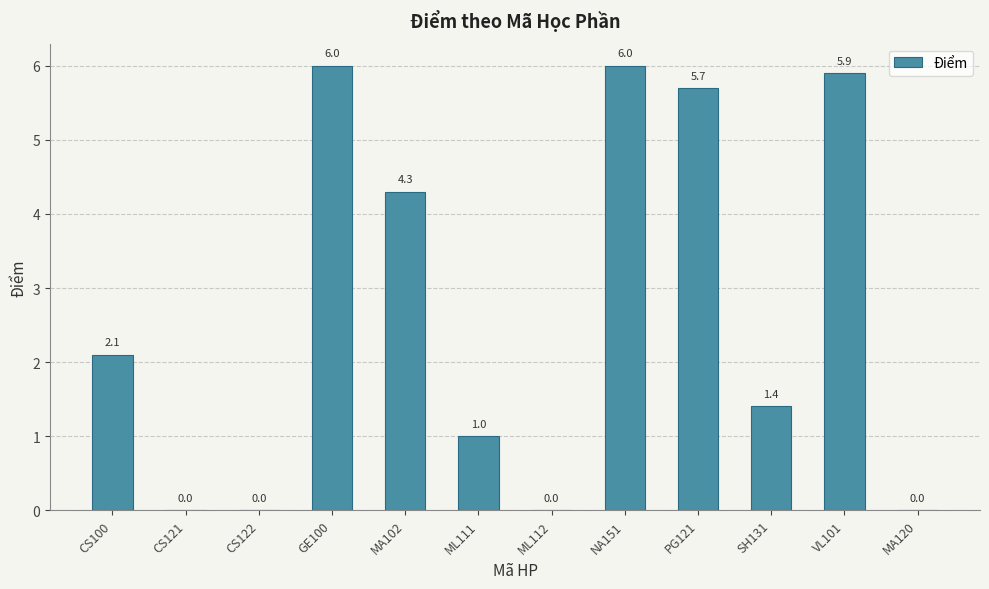

What is the maximum value shown in the chart?

6.0